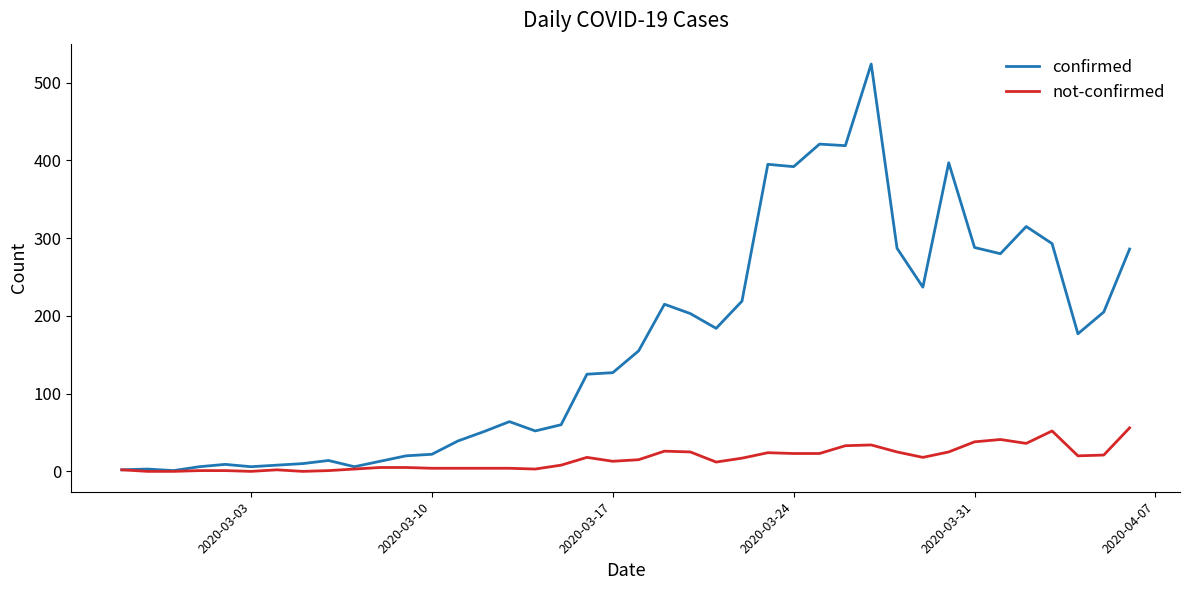

Rank the series by their average value, from lowest to highest.

not-confirmed, confirmed